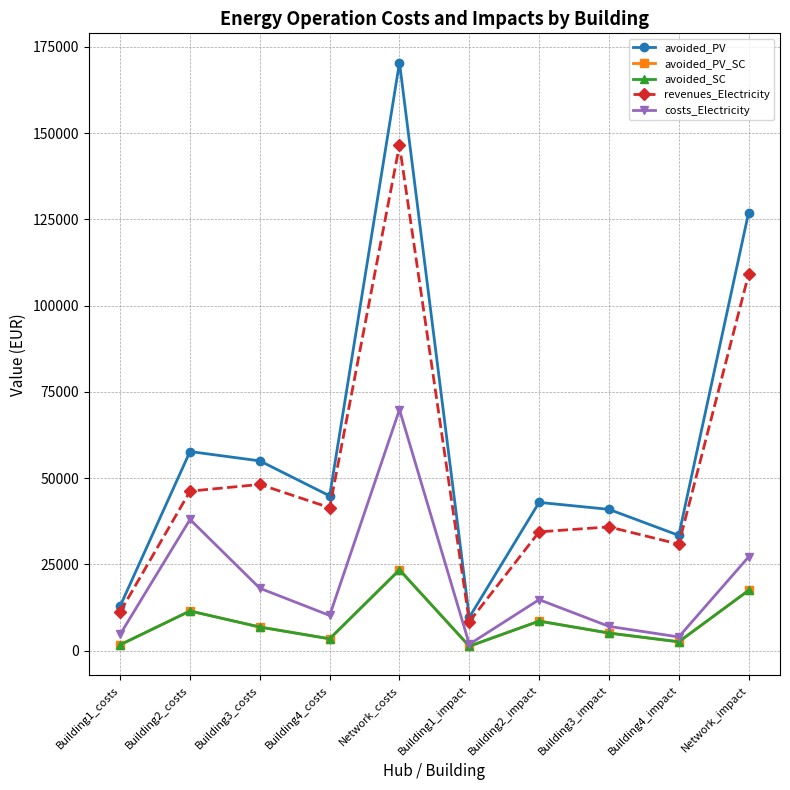

True or false: avoided_PV has a value of 7798.0 at Building1_costs.

False